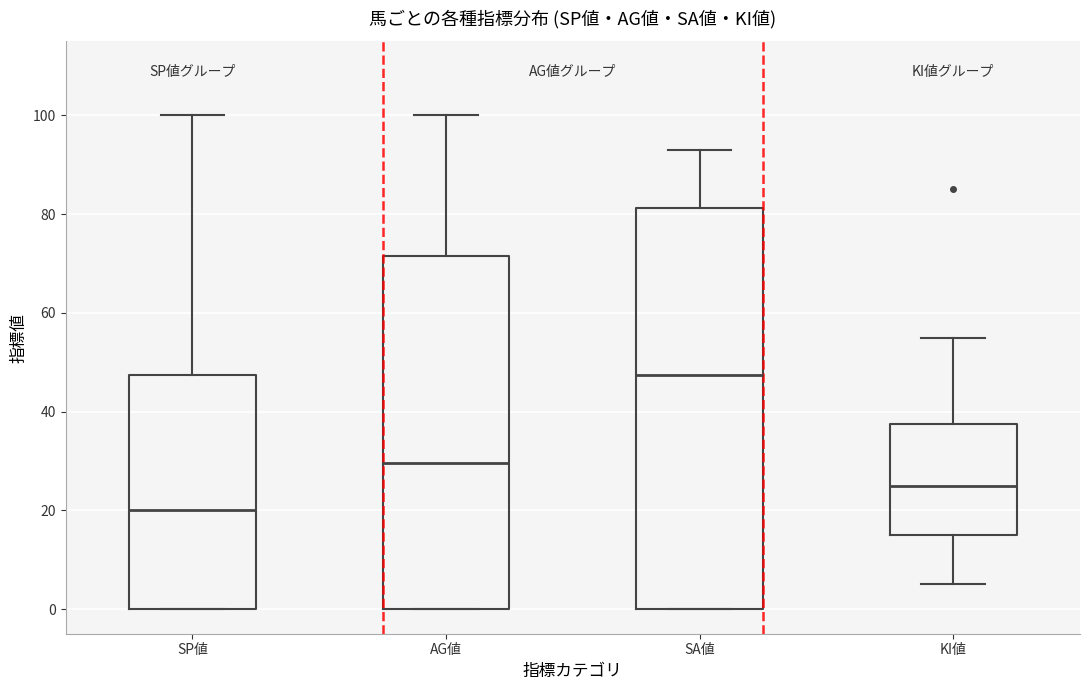

Reading left to right, transcribe this box plot: for each box, give where its median line is, the range the box spans, and where its two whiskers end, as read against the y-axis. The values are not printed on the chart, so give them approximately, as read against the axis.

SP値: median 20, box 0 to 48, whiskers 0 to 100
AG値: median 30, box 0 to 72, whiskers 0 to 100
SA値: median 48, box 0 to 82, whiskers 0 to 94
KI値: median 26, box 16 to 38, whiskers 6 to 56